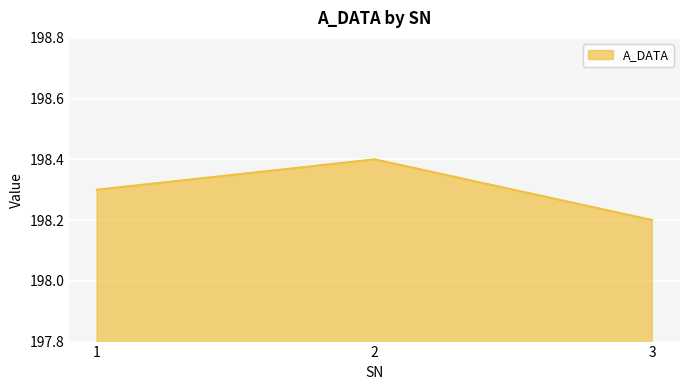

Count the values in the range 198 to 199.

3